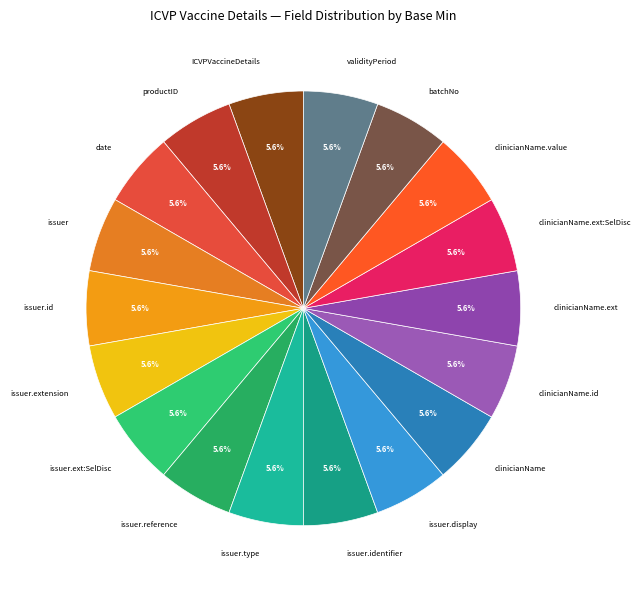

Is there any slice that represents more than half of the pie?

No